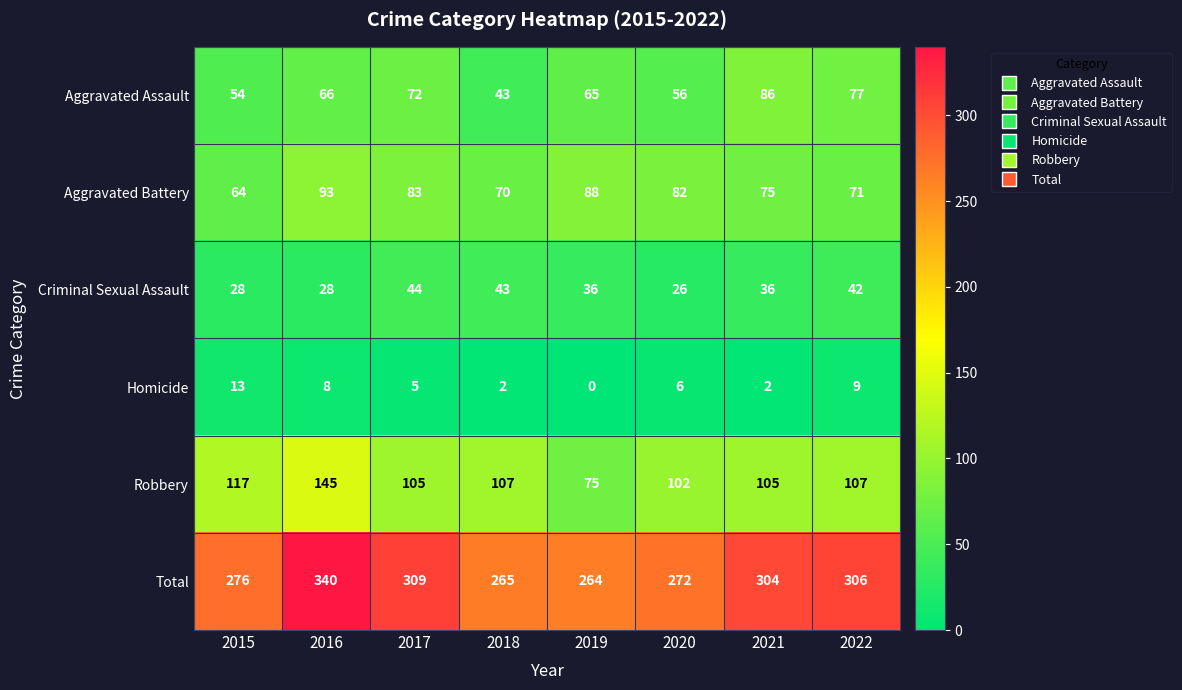

The value of Aggravated Battery at 2019 is 88. True or false?

True